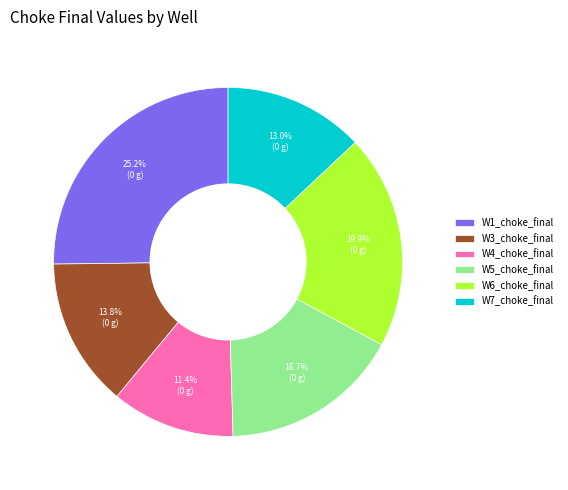

Approximately how many times larger is the value at W5_choke_final compared to W3_choke_final?

1.2